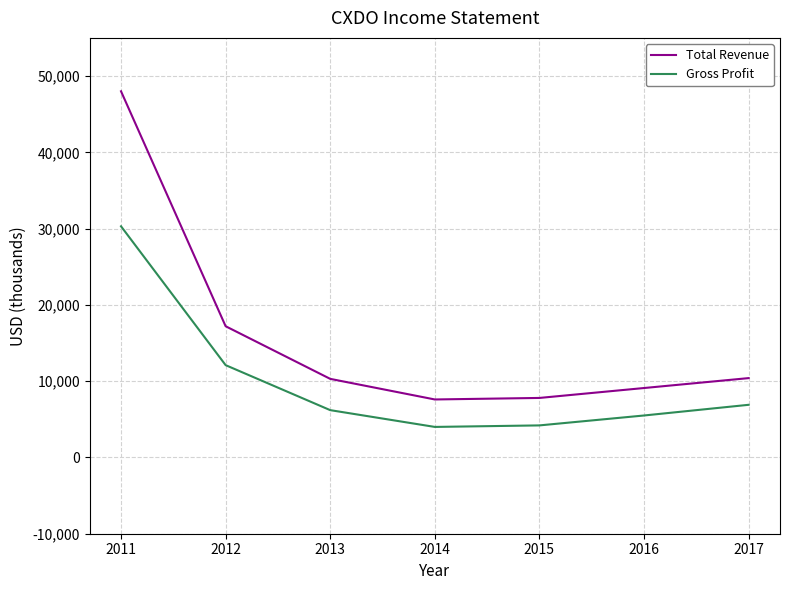

True or false: Total Revenue has a value of 4696 at 2014.

False